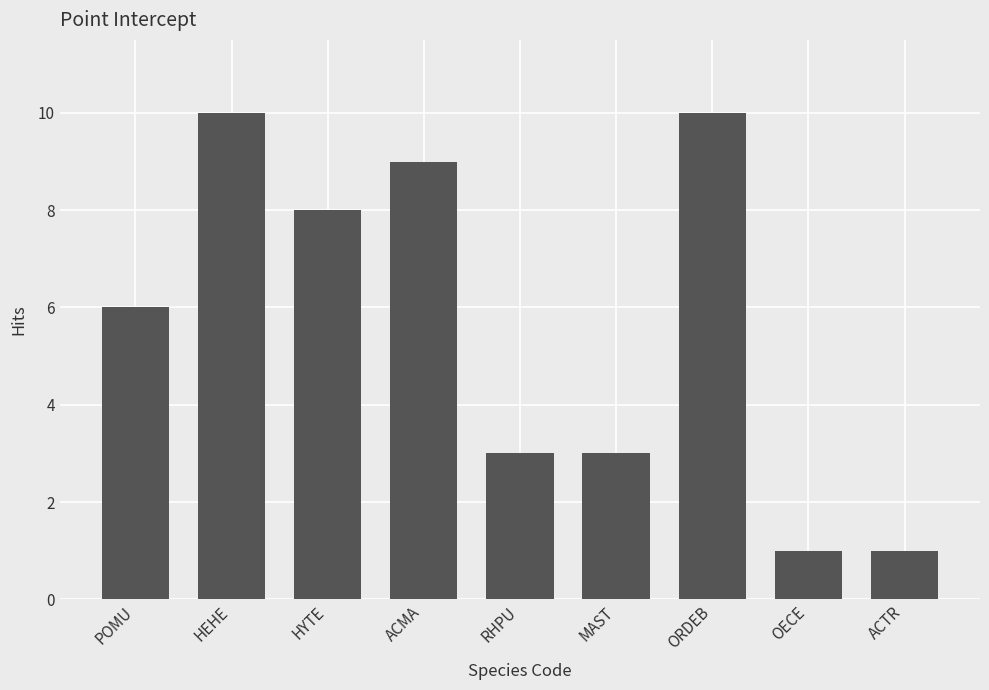

Reading right to left, list all the values displayed in this chart.

ACTR=1	OECE=1	ORDEB=10	MAST=3	RHPU=3	ACMA=9	HYTE=8	HEHE=10	POMU=6